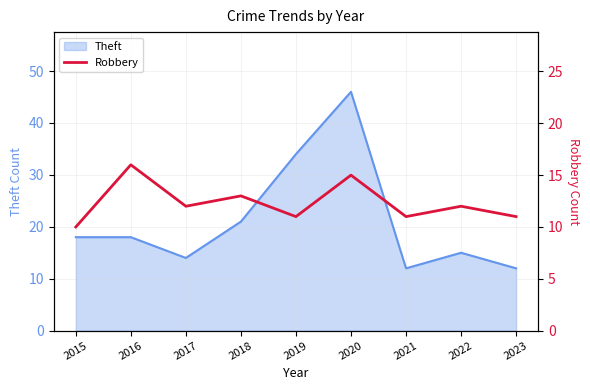

Reading left to right, what are all the values shown in this chart?

10	16	12	13	11	15	11	12	11